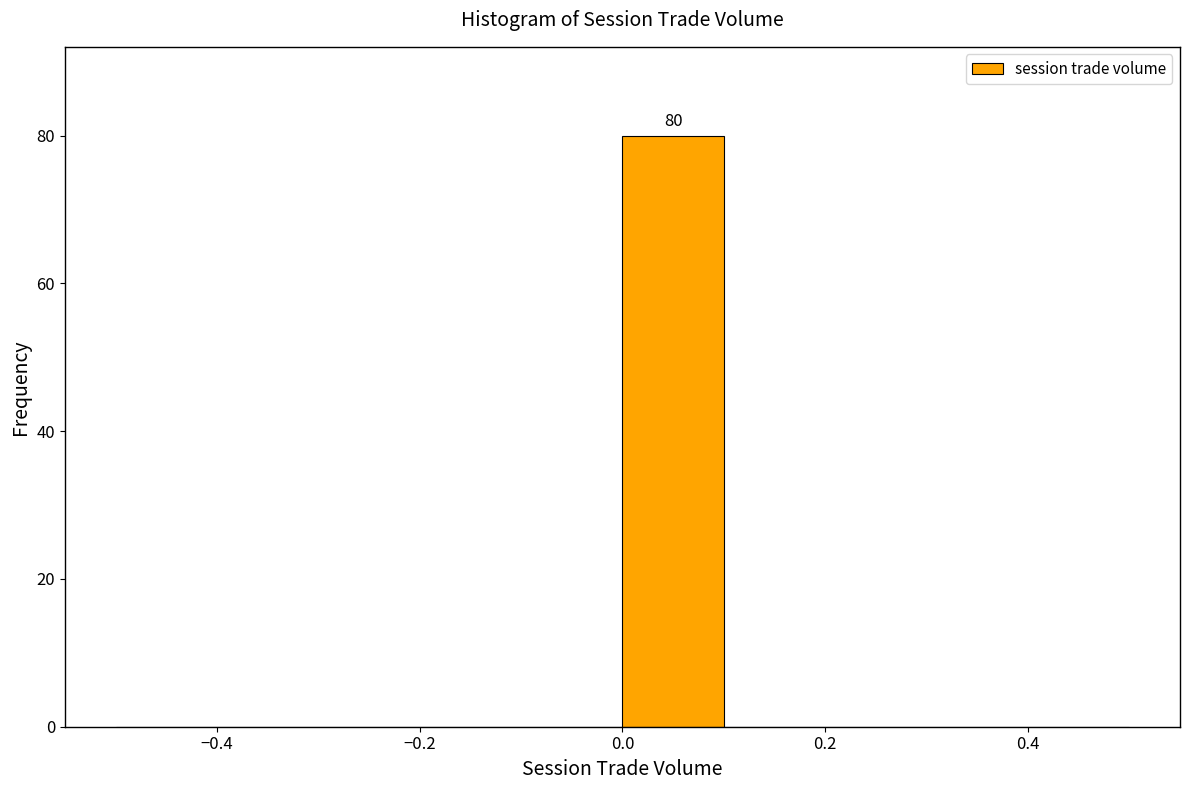

Which range on the x-axis has the tallest bar?

0.0 to 0.1